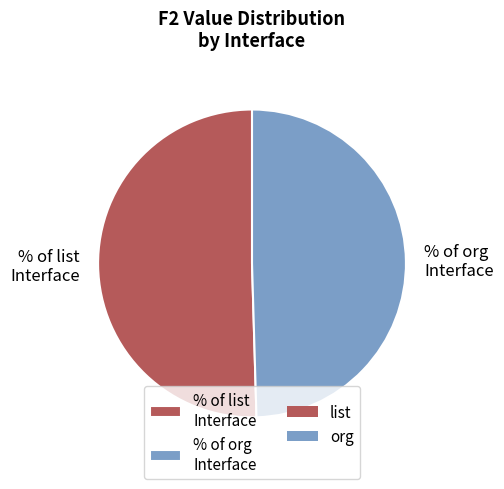

Which has a higher value, % of list Interface or % of org Interface?

% of list Interface